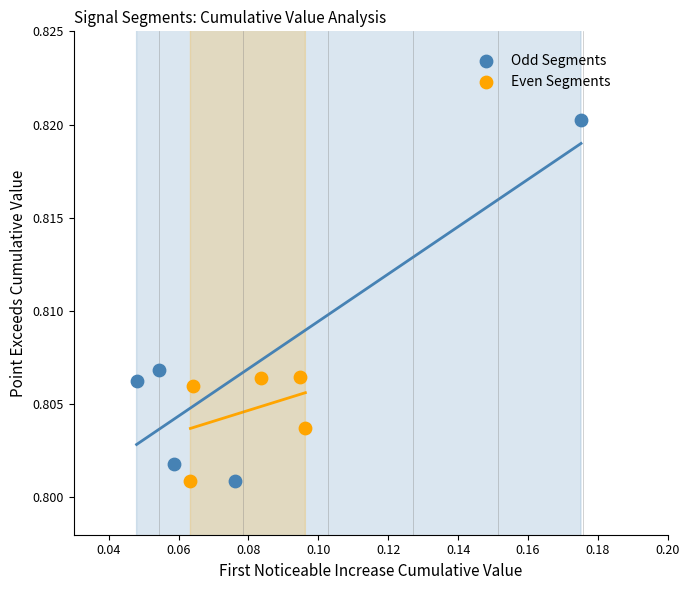

Which series contains the highest Y value?

Odd Segments